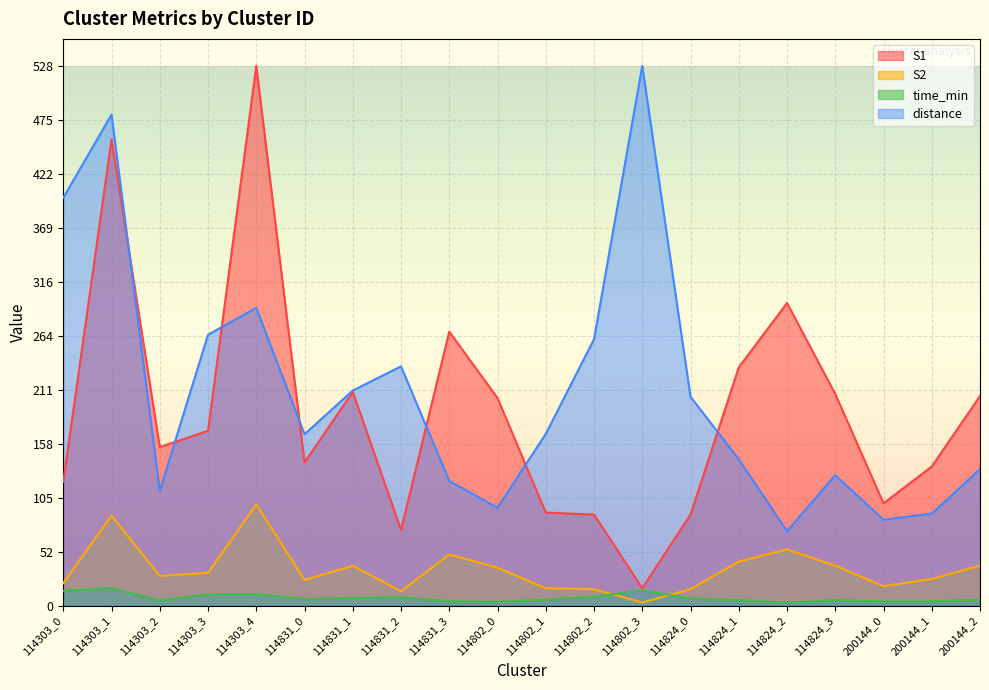

What is the highest value of the S2 series?

99.0